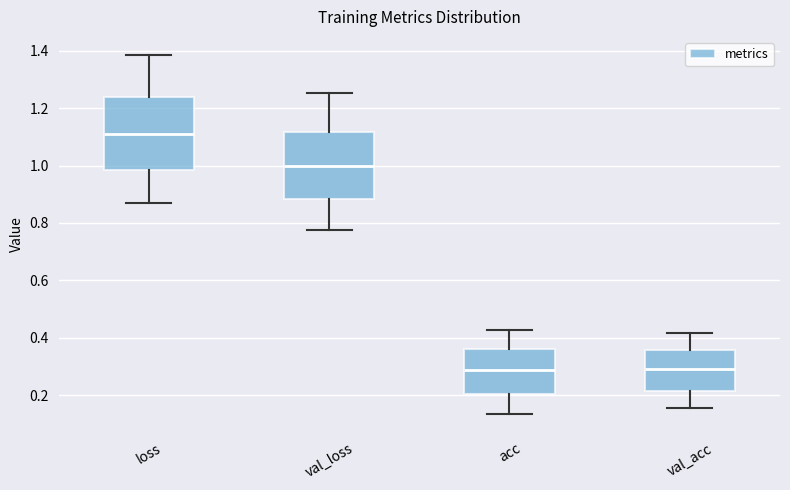

Reading left to right, read every box against the y-axis: the position of its median line, the range the box covers, and the ends of its whiskers. The values are not printed on the chart, so give them approximately, as read against the axis.

loss: median 1.10, box 0.98 to 1.24, whiskers 0.88 to 1.38
val_loss: median 1.00, box 0.88 to 1.12, whiskers 0.78 to 1.26
acc: median 0.28, box 0.20 to 0.36, whiskers 0.14 to 0.42
val_acc: median 0.30, box 0.22 to 0.36, whiskers 0.16 to 0.42